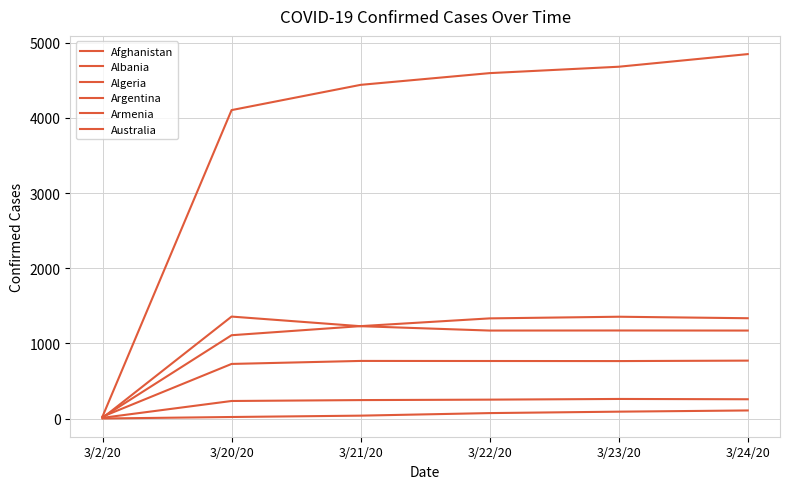

Count the number of data series in this chart.

6